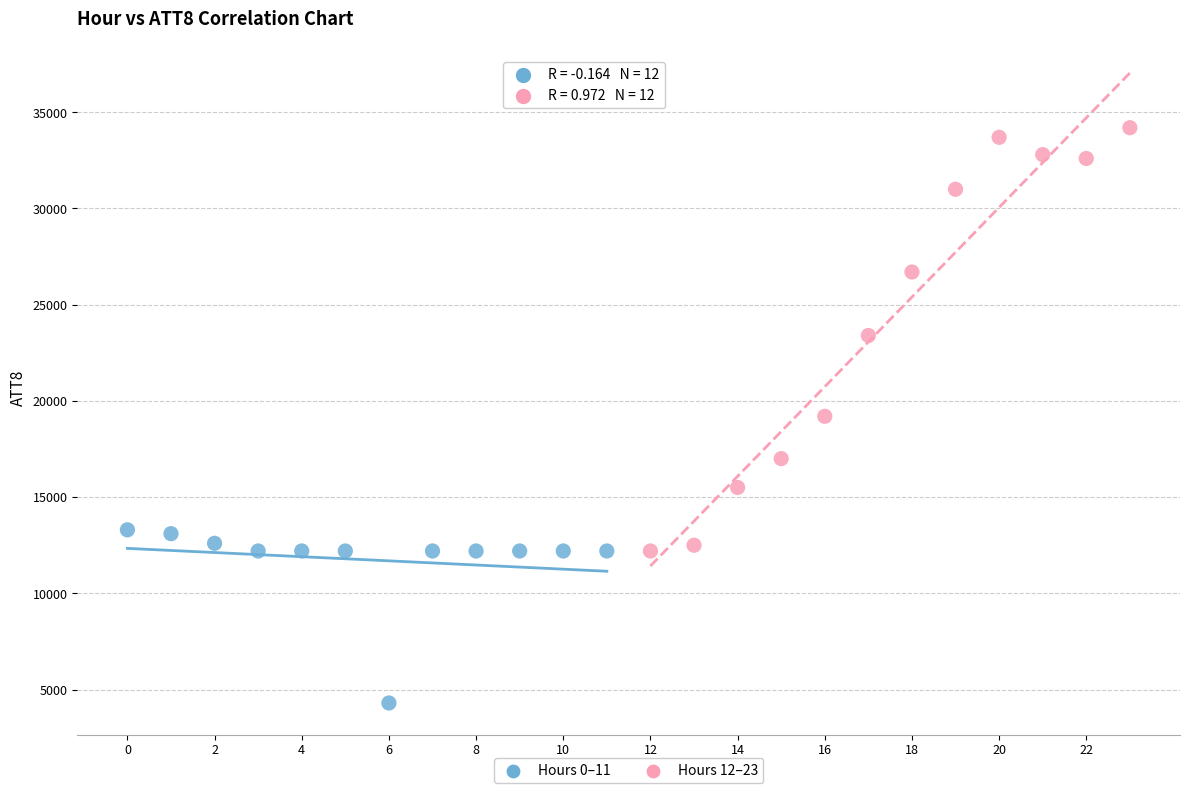

Which series has the widest spread of Y values?

Hours 12–23